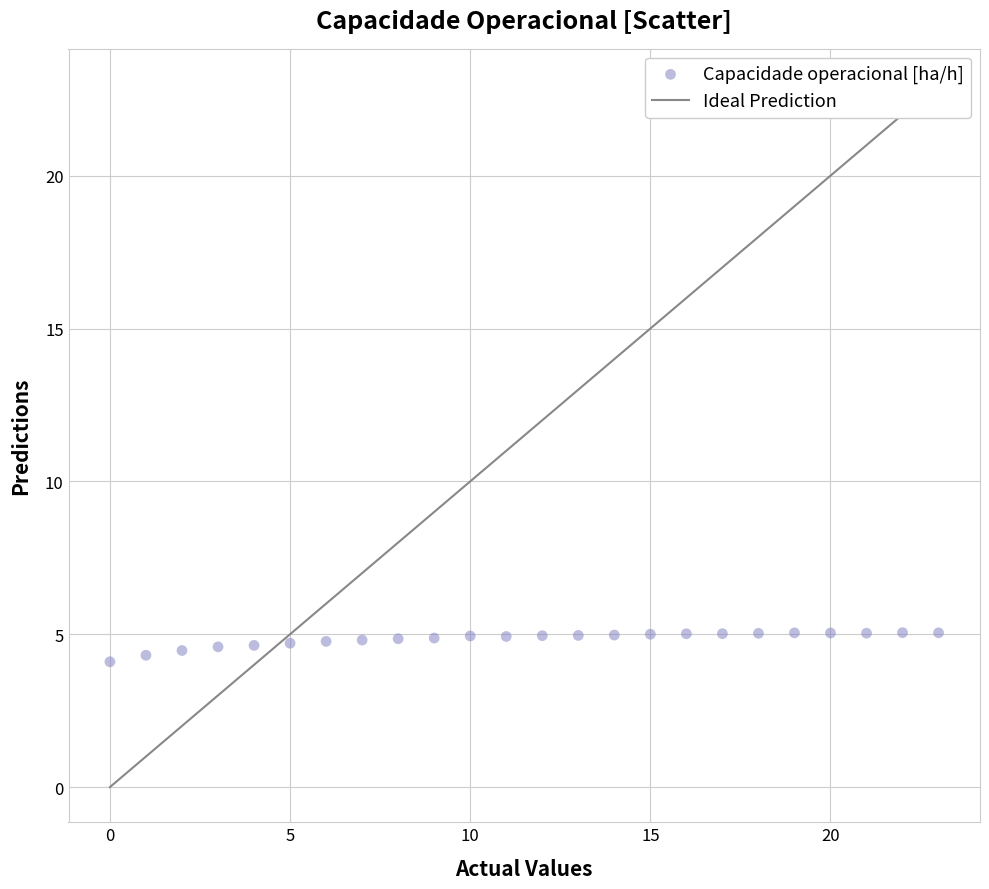

What is the range of Y values (max minus min)?

1.0